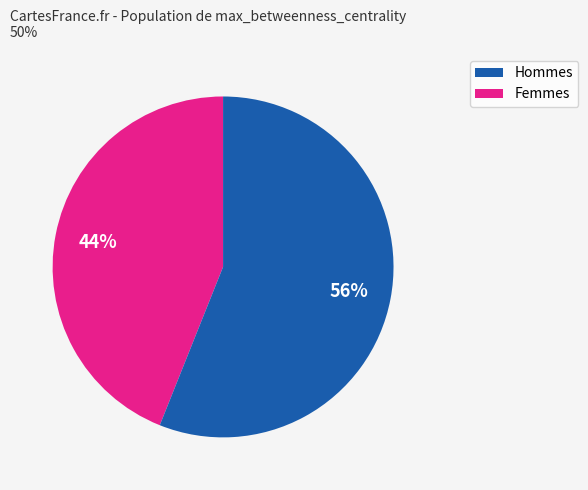

To the nearest percent, what is the average slice percentage?

50%